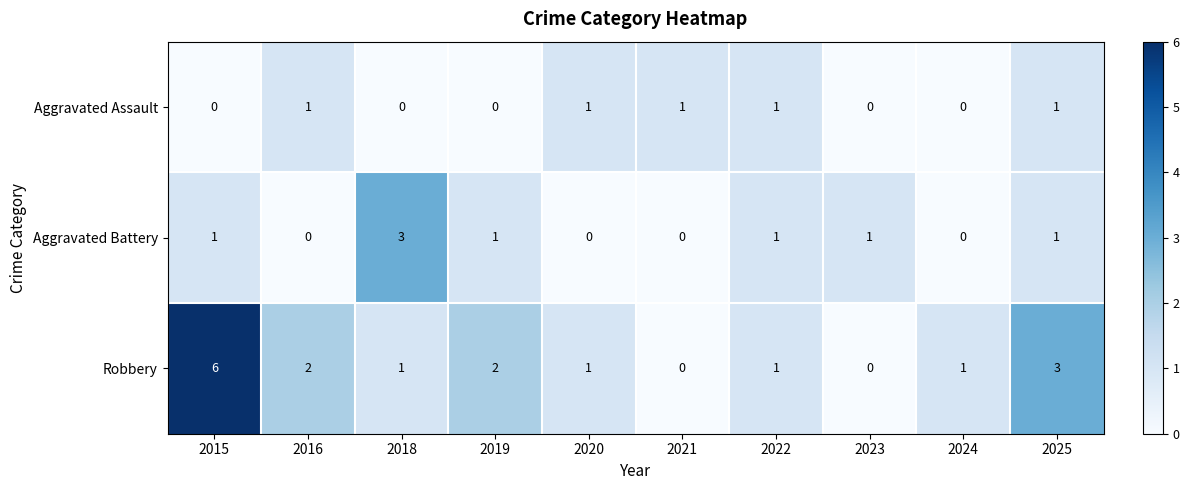

How many data points does each series have?

10